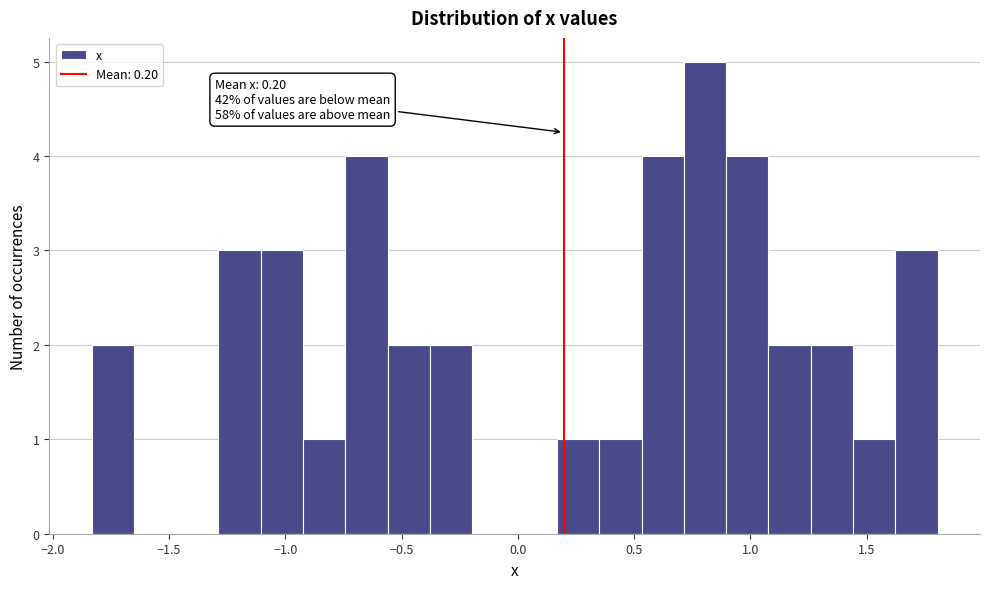

Around what value on the x-axis is the tallest bar? Give the approximate position of its centre, as read against the axis.

0.80